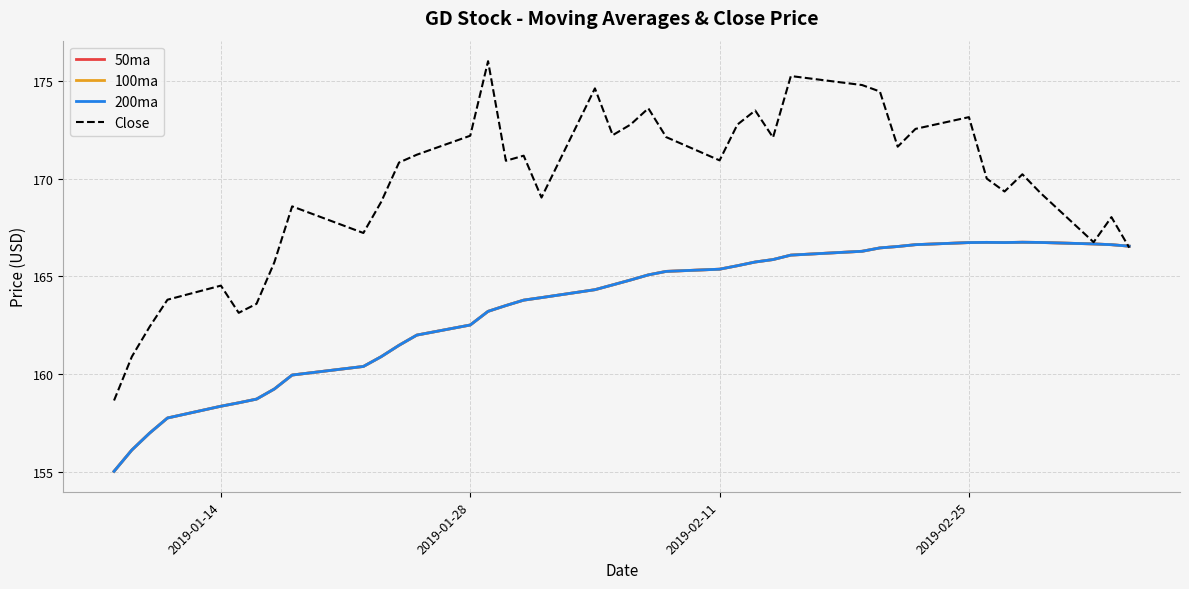

What is the average value of the 200ma series?

163.4